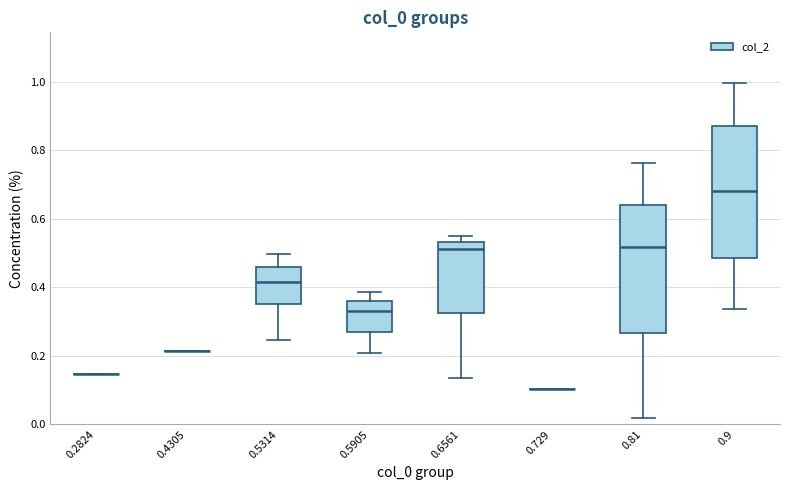

Reading left to right, read every box against the y-axis: the position of its median line, the range the box covers, and the ends of its whiskers. The values are not printed on the chart, so give them approximately, as read against the axis.

0.2824: box collapsed to a line at 0.14, whiskers 0.14 to 0.14
0.4305: box collapsed to a line at 0.22, whiskers 0.22 to 0.22
0.5314: median 0.42, box 0.36 to 0.46, whiskers 0.24 to 0.50
0.5905: median 0.34, box 0.26 to 0.36, whiskers 0.20 to 0.38
0.6561: median 0.52, box 0.32 to 0.54, whiskers 0.14 to 0.56
0.729: box collapsed to a line at 0.10, whiskers 0.10 to 0.10
0.81: median 0.52, box 0.26 to 0.64, whiskers 0.02 to 0.76
0.9: median 0.68, box 0.48 to 0.88, whiskers 0.34 to 1.00